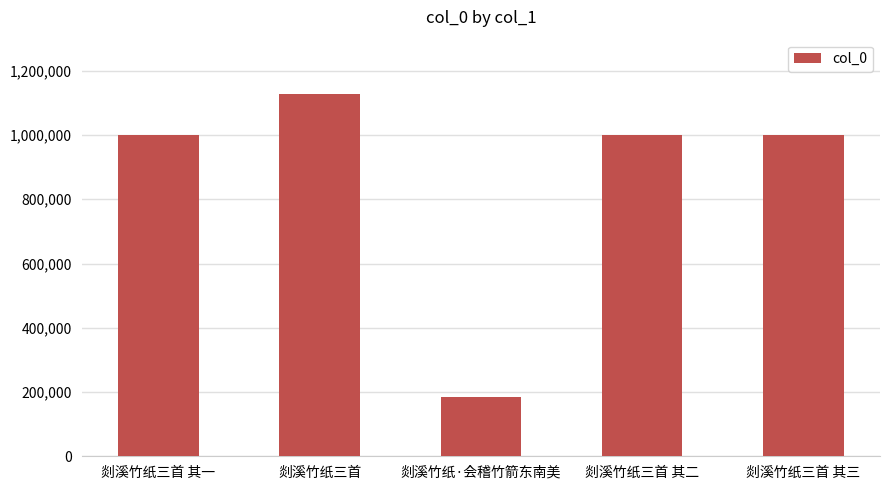

How many bars are there in total?

5